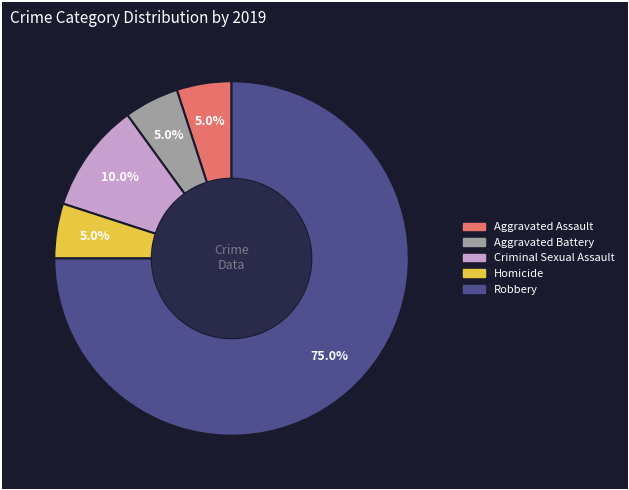

To the nearest percent, what portion does Homicide represent?

5%